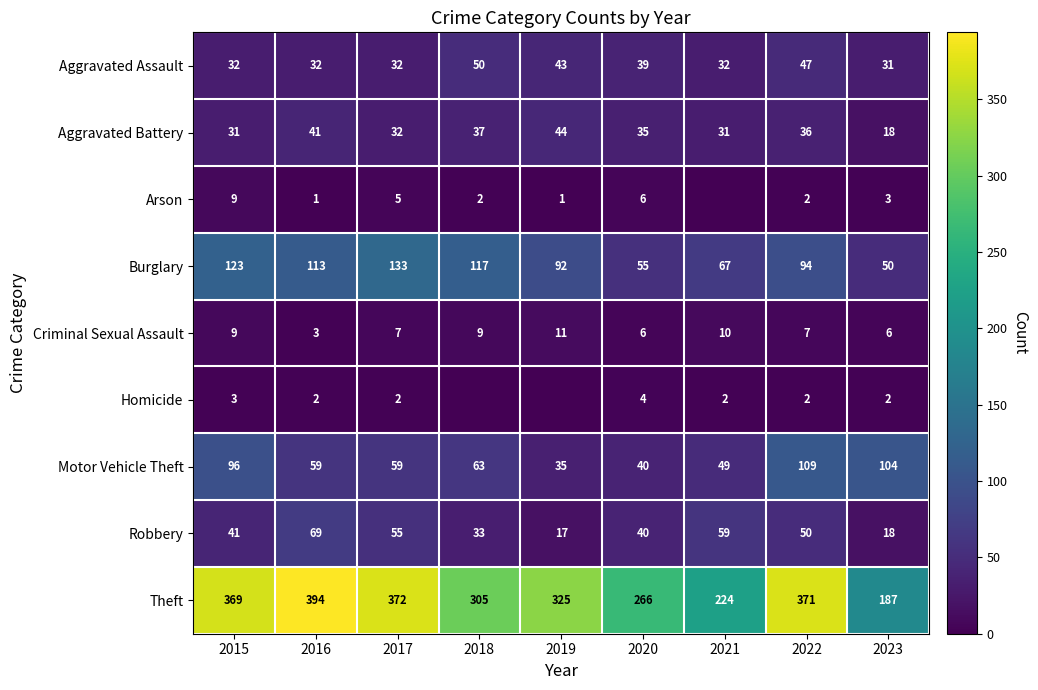

Where is Aggravated Assault nearest to the value 40?

2020